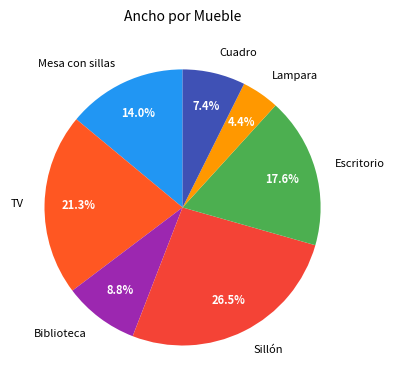

What percentage is the TV slice, to the nearest percent?

21%